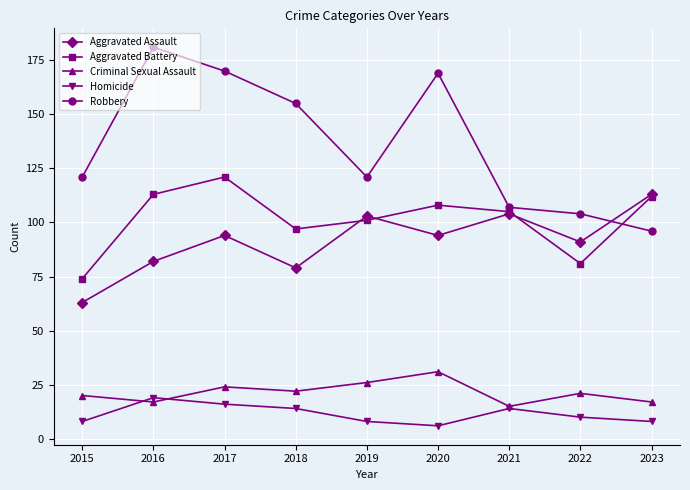

Does the chart have visible grid lines?

Yes